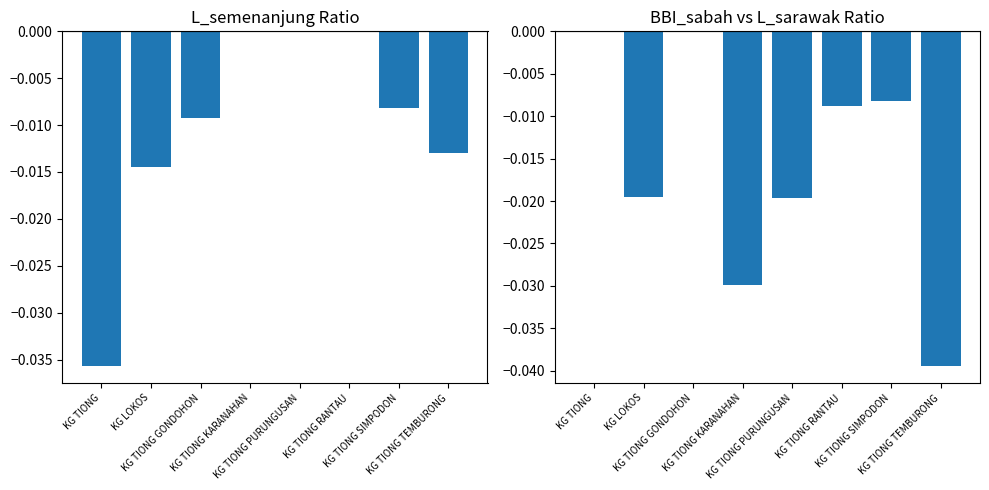

Which series has the widest spread of values?

BBI_sabah